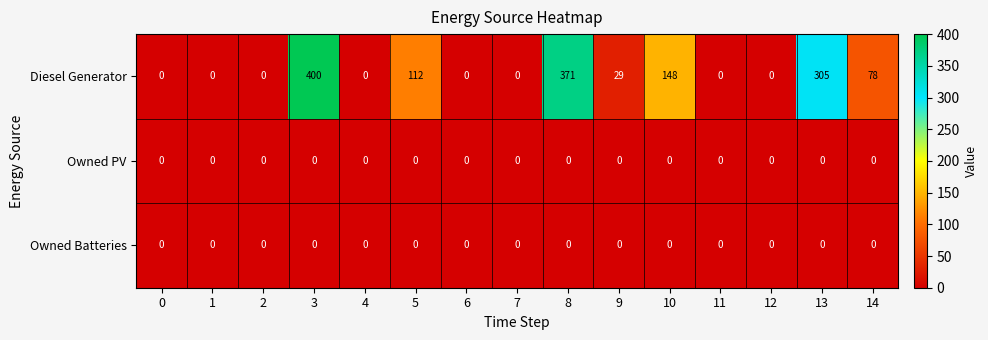

Count the number of data series in this chart.

3